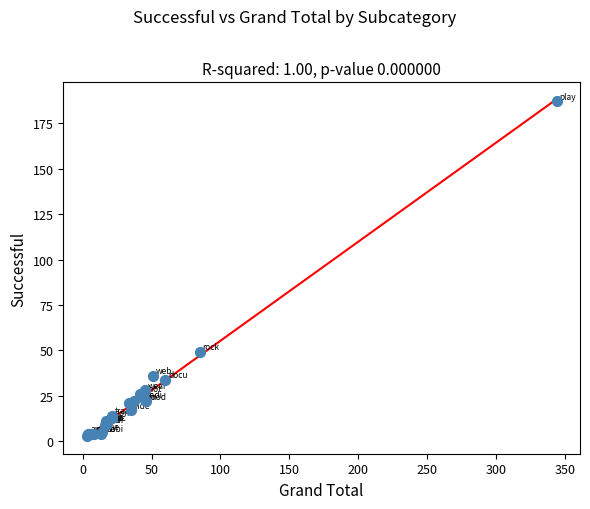

What Y value in the scatter plot is closest to 95?

49